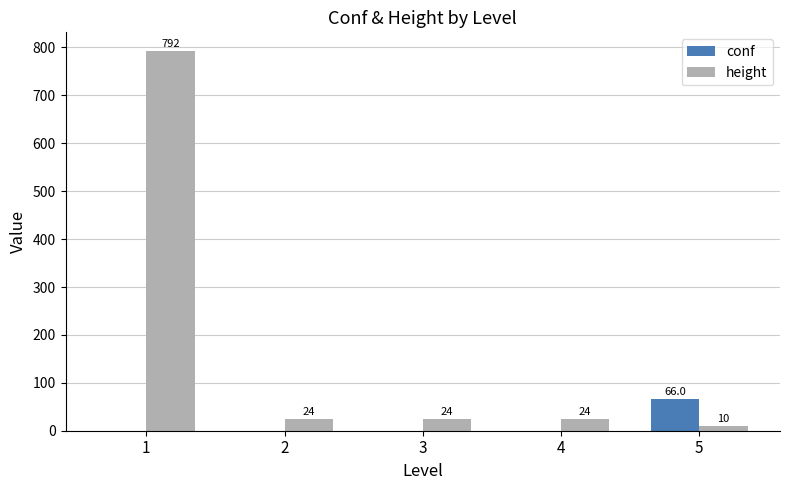

How many positive values does the conf series have?

1